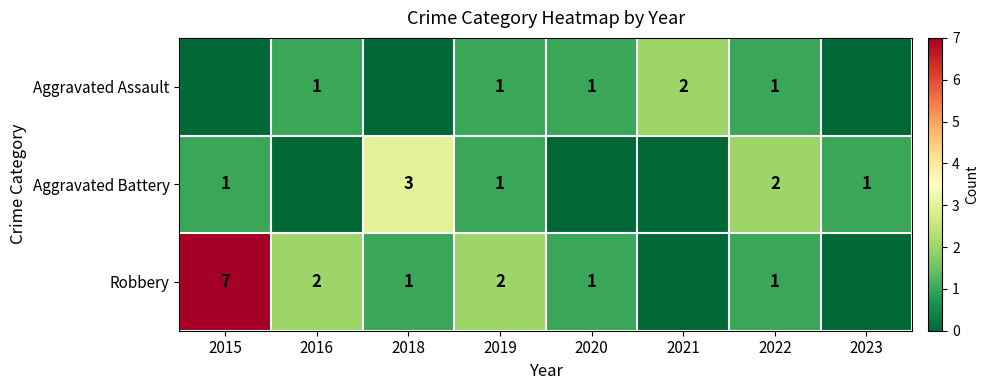

Which label corresponds to the smallest value in the chart?

2015